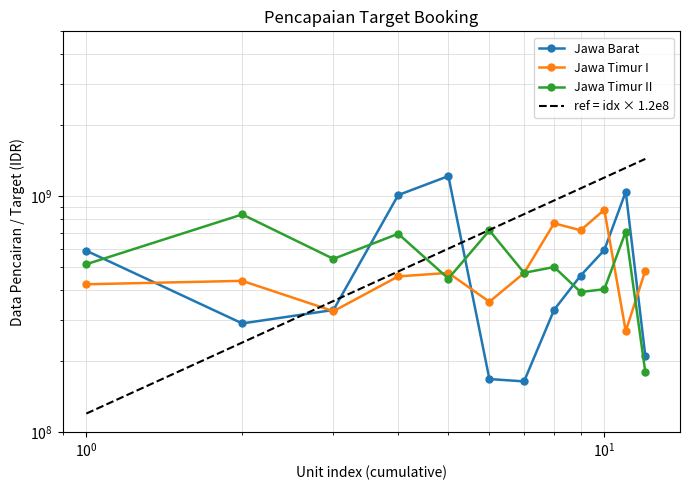

What is the lowest value of the Jawa Barat series?

164249000